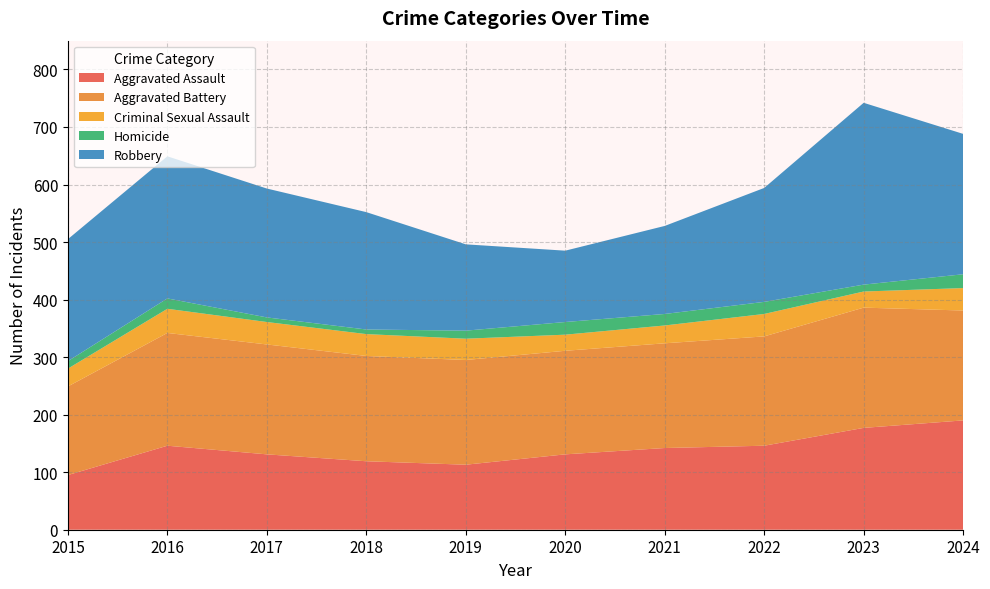

Reading left to right, what are all the values shown in this chart?

Aggravated Assault: 2015=95	2016=146	2017=131	2018=119	2019=113	2020=131	2021=142	2022=146	2023=177	2024=190
Aggravated Battery: 2015=154	2016=196	2017=191	2018=183	2019=182	2020=180	2021=182	2022=190	2023=209	2024=191
Criminal Sexual Assault: 2015=31	2016=42	2017=39	2018=38	2019=37	2020=28	2021=31	2022=39	2023=28	2024=39
Homicide: 2015=13	2016=18	2017=8	2018=8	2019=14	2020=22	2021=20	2022=21	2023=12	2024=24
Robbery: 2015=212	2016=247	2017=224	2018=204	2019=150	2020=124	2021=153	2022=198	2023=316	2024=244